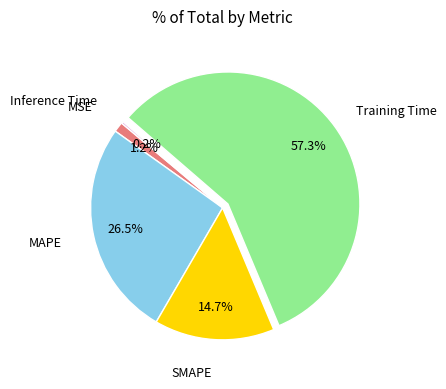

Does any single category account for the majority?

Yes